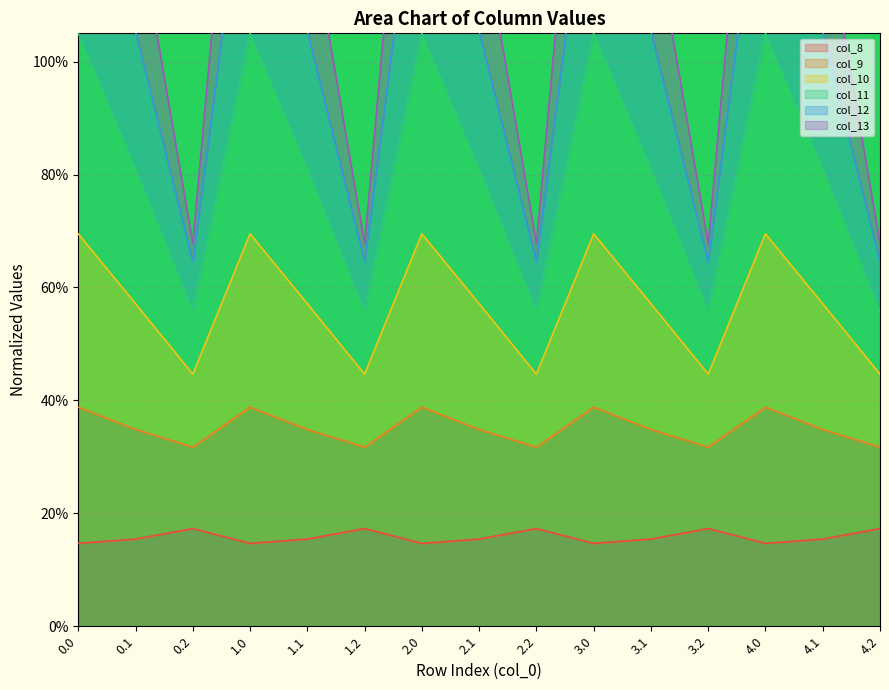

Reading left to right, extract all data points from this chart.

col_8: 0.1	0.2	0.2	0.1	0.2	0.2	0.1	0.2	0.2	0.1	0.2	0.2	0.1	0.2	0.2
col_9: 1.1	0.8	0.6	1.1	0.8	0.6	1.1	0.8	0.6	1.1	0.8	0.6	1.1	0.8	0.6
col_10: 1.8	1.3	0.7	1.8	1.3	0.7	1.8	1.3	0.7	1.8	1.3	0.7	1.8	1.3	0.7
col_11: 1.4	1.1	0.6	1.4	1.1	0.6	1.4	1.1	0.6	1.4	1.1	0.6	1.4	1.1	0.6
col_12: 0.7	0.6	0.4	0.7	0.6	0.4	0.7	0.6	0.4	0.7	0.6	0.4	0.7	0.6	0.4
col_13: 0.4	0.3	0.3	0.4	0.3	0.3	0.4	0.3	0.3	0.4	0.3	0.3	0.4	0.3	0.3